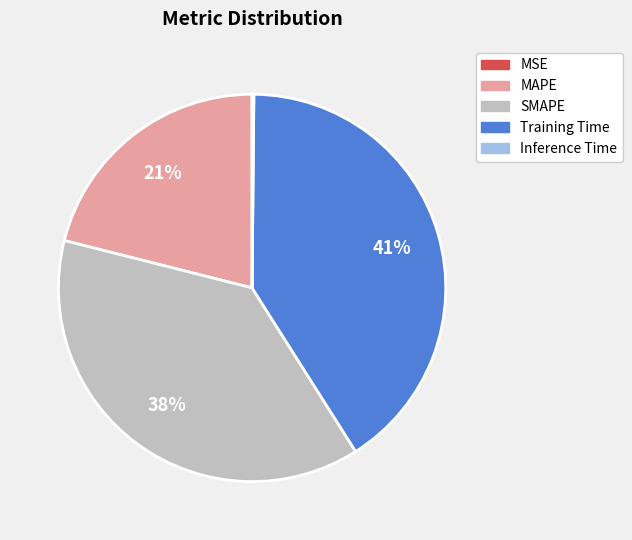

To the nearest percent, what is the average slice percentage?

20%